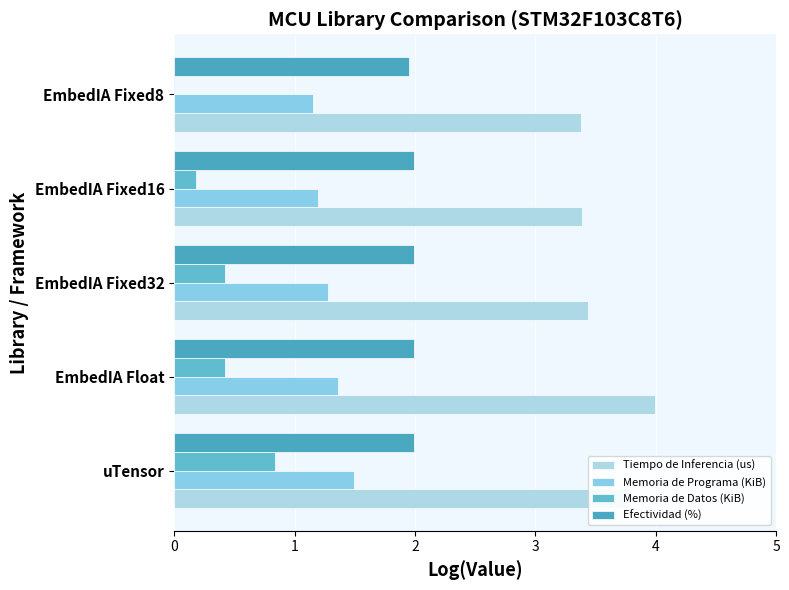

How many distinct data groups are displayed?

4